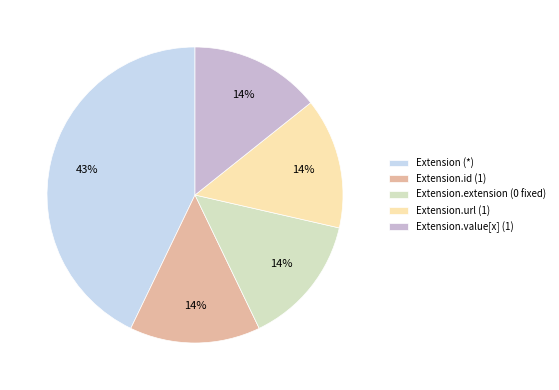

Combined, do Extension.value[x] (1) and Extension.url (1) account for over 50%?

No